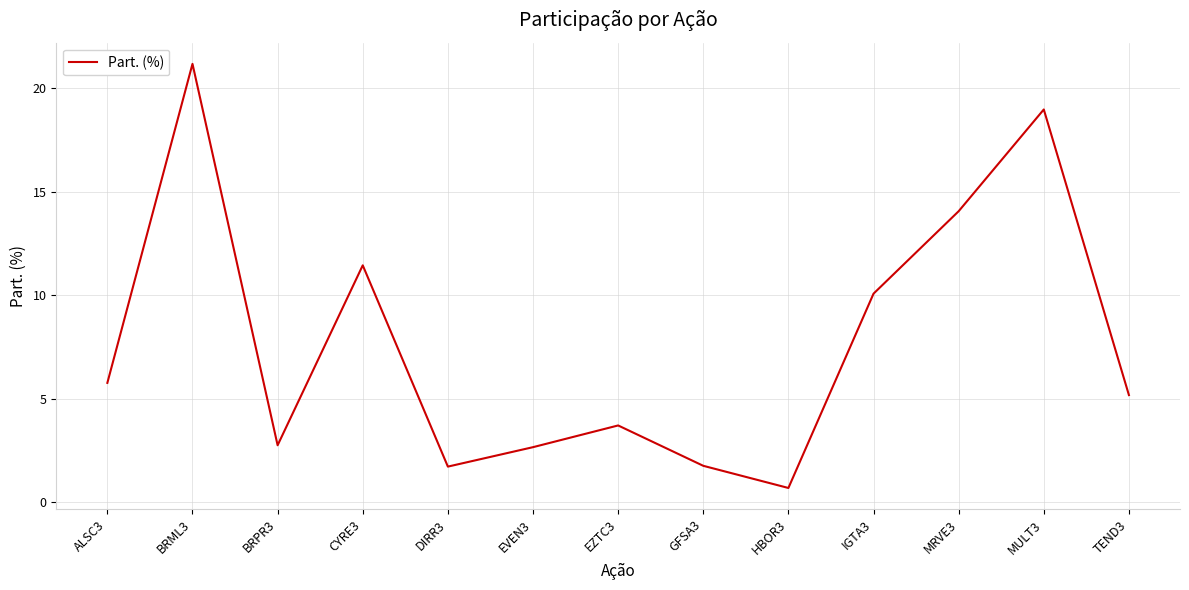

What is the difference between the maximum and minimum values?

20.5